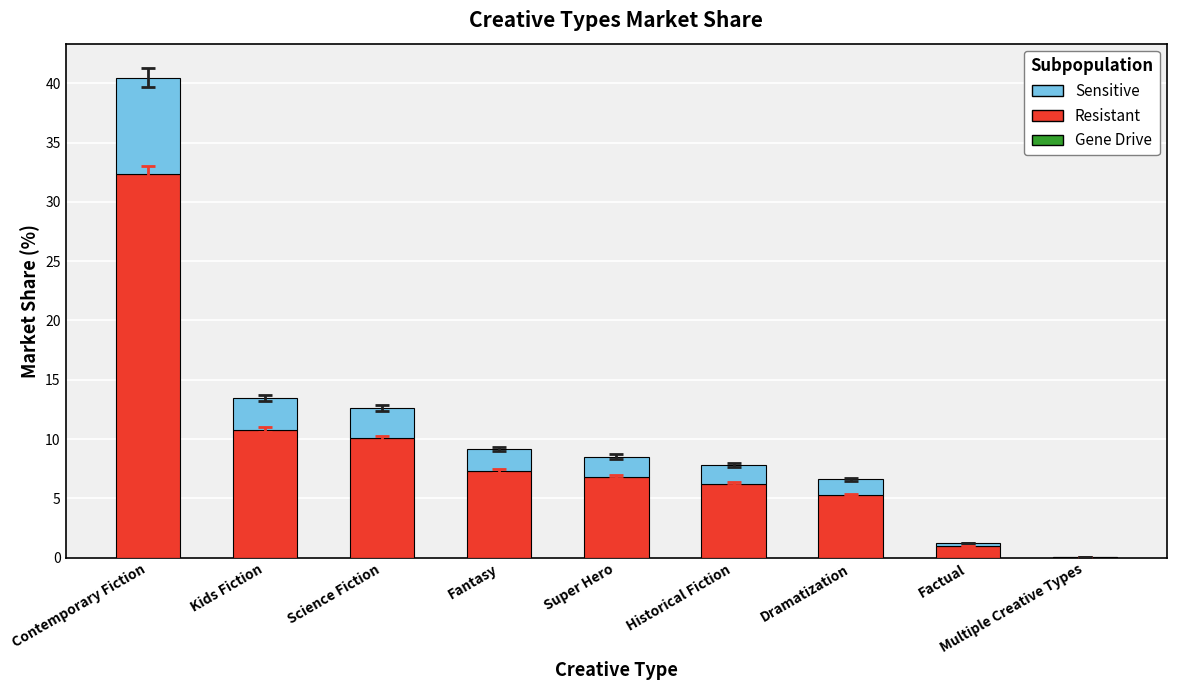

At which category is the sum across all series the highest?

Contemporary Fiction